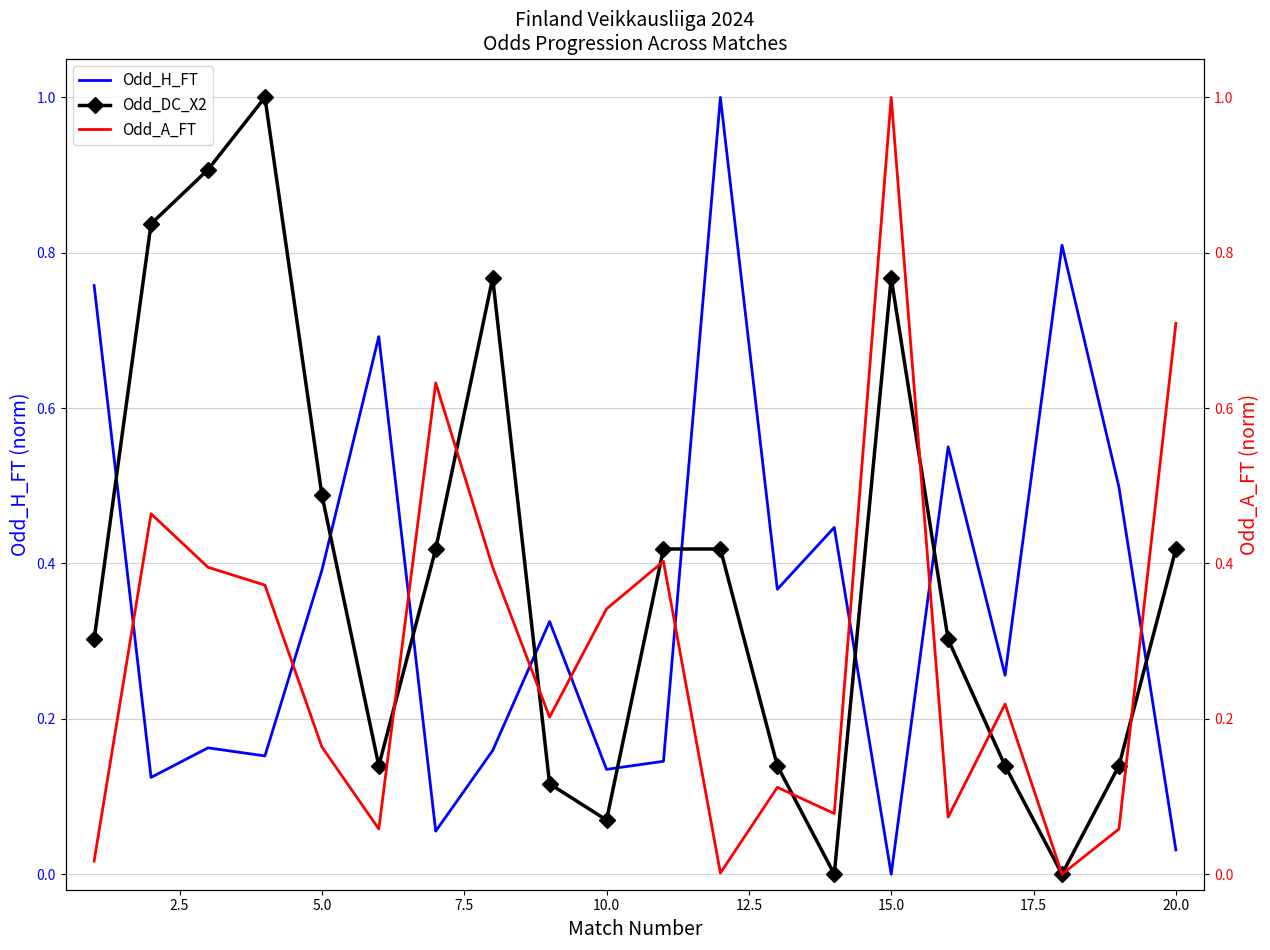

After their last crossing, which series has the higher values: Odd_DC_X2 or Odd_H_FT?

Odd_DC_X2